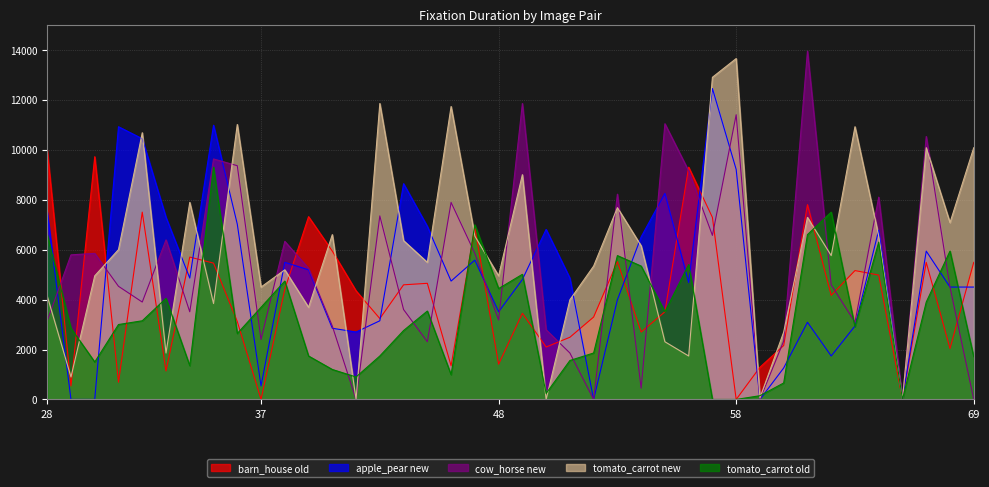

At which label is Fixation Duration_barn_house.BMP_old_Sum closest to 4995?

65